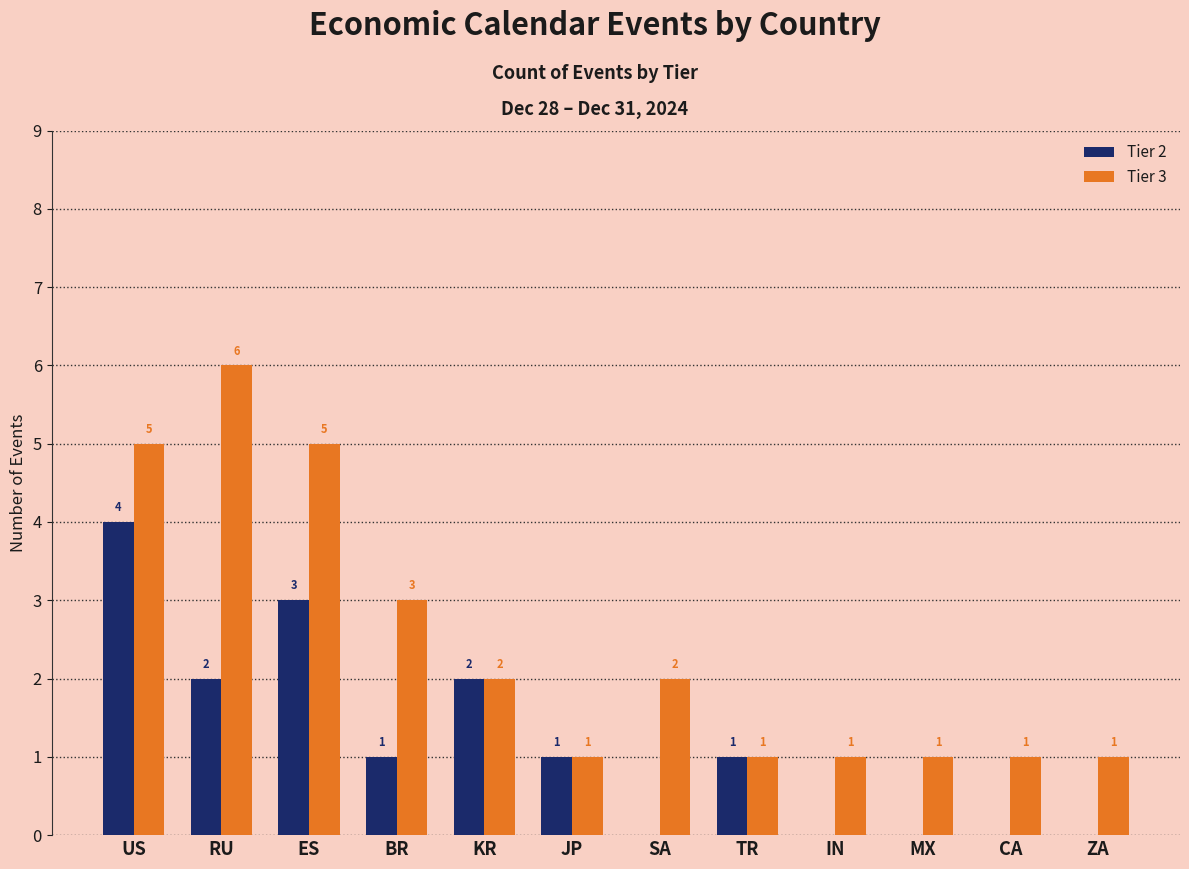

Reading right to left, transcribe all the data shown in this chart.

Tier 2: ZA=0	CA=0	MX=0	IN=0	TR=1	SA=0	JP=1	KR=2	BR=1	ES=3	RU=2	US=4
Tier 3: ZA=1	CA=1	MX=1	IN=1	TR=1	SA=2	JP=1	KR=2	BR=3	ES=5	RU=6	US=5